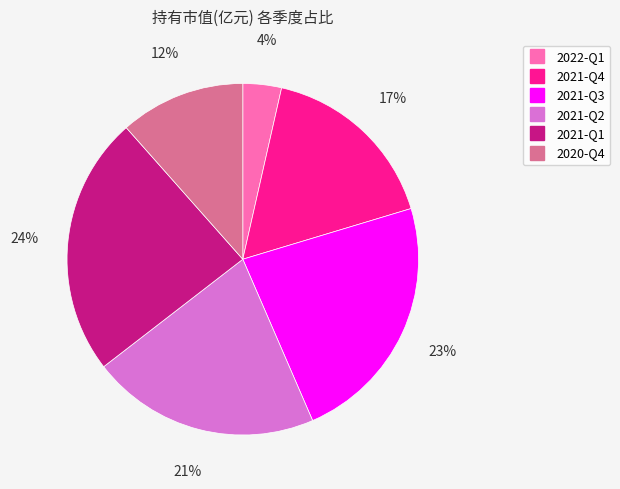

Does 2022-Q1 account for over 50% of the chart?

No